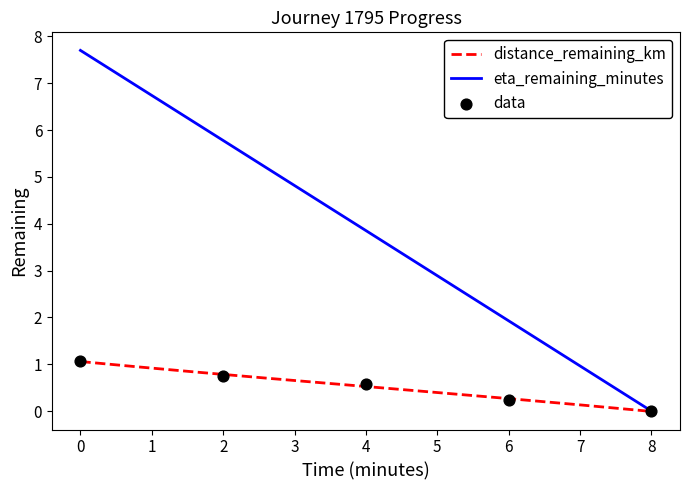

Which has a higher value, 2.0 or 8.0?

2.0